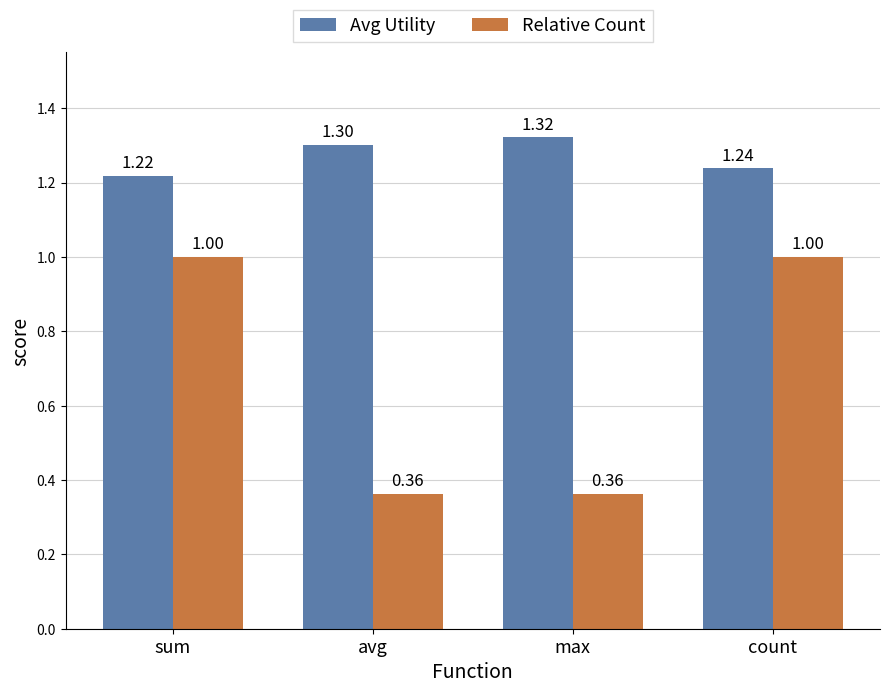

What is the total value across all series at avg?

1.7